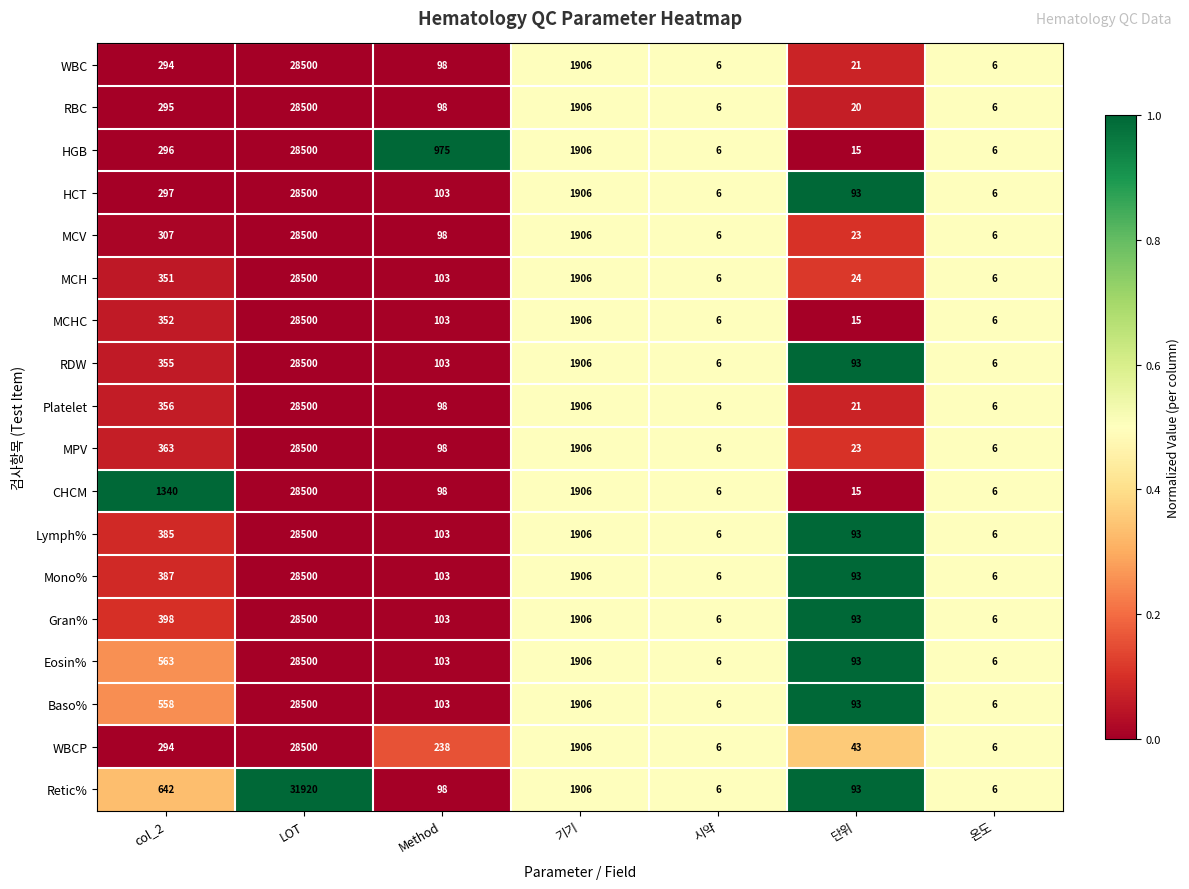

What is the sum of all Lymph% values?

30999